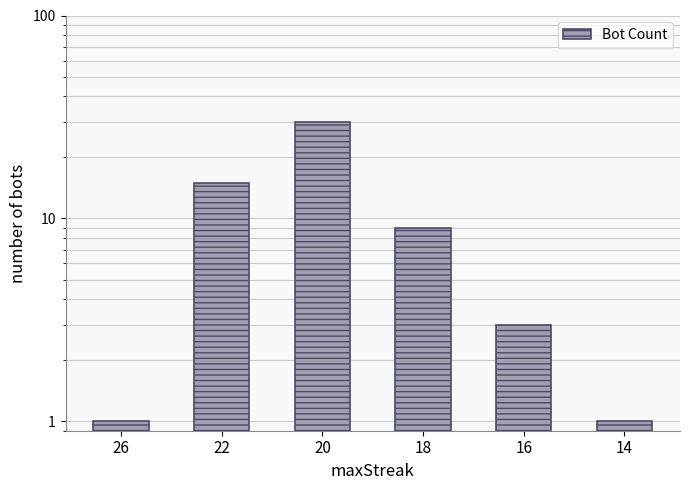

Are the bars grouped side by side (vs. stacked)?

No